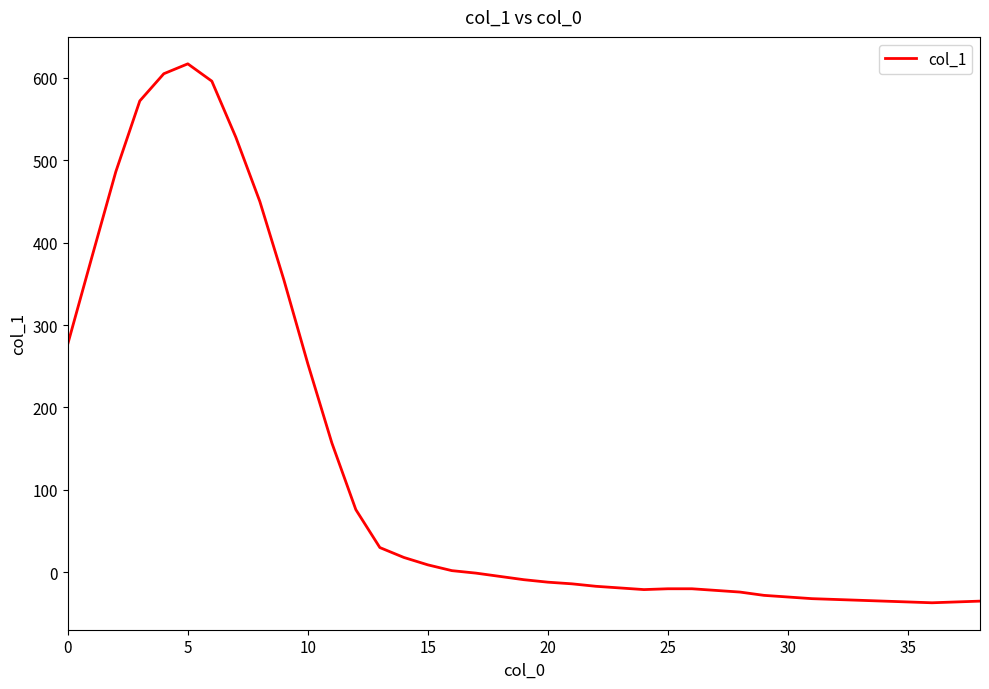

How many lines are shown in the chart?

1